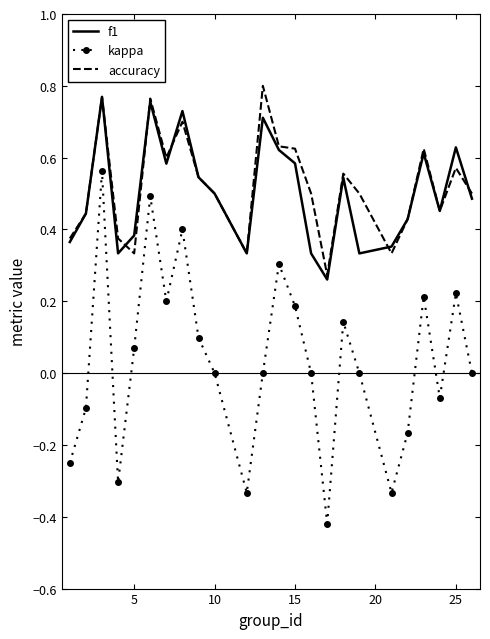

True or false: f1 and kappa cross at least once.

False